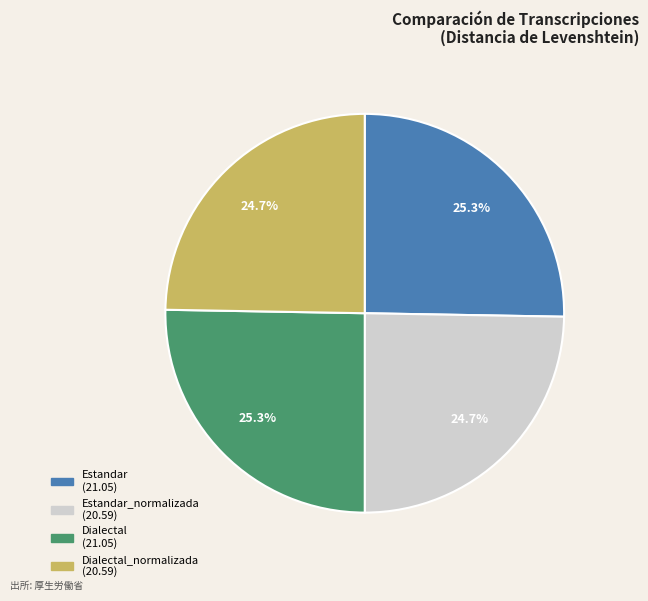

Is there a majority slice in this chart?

No